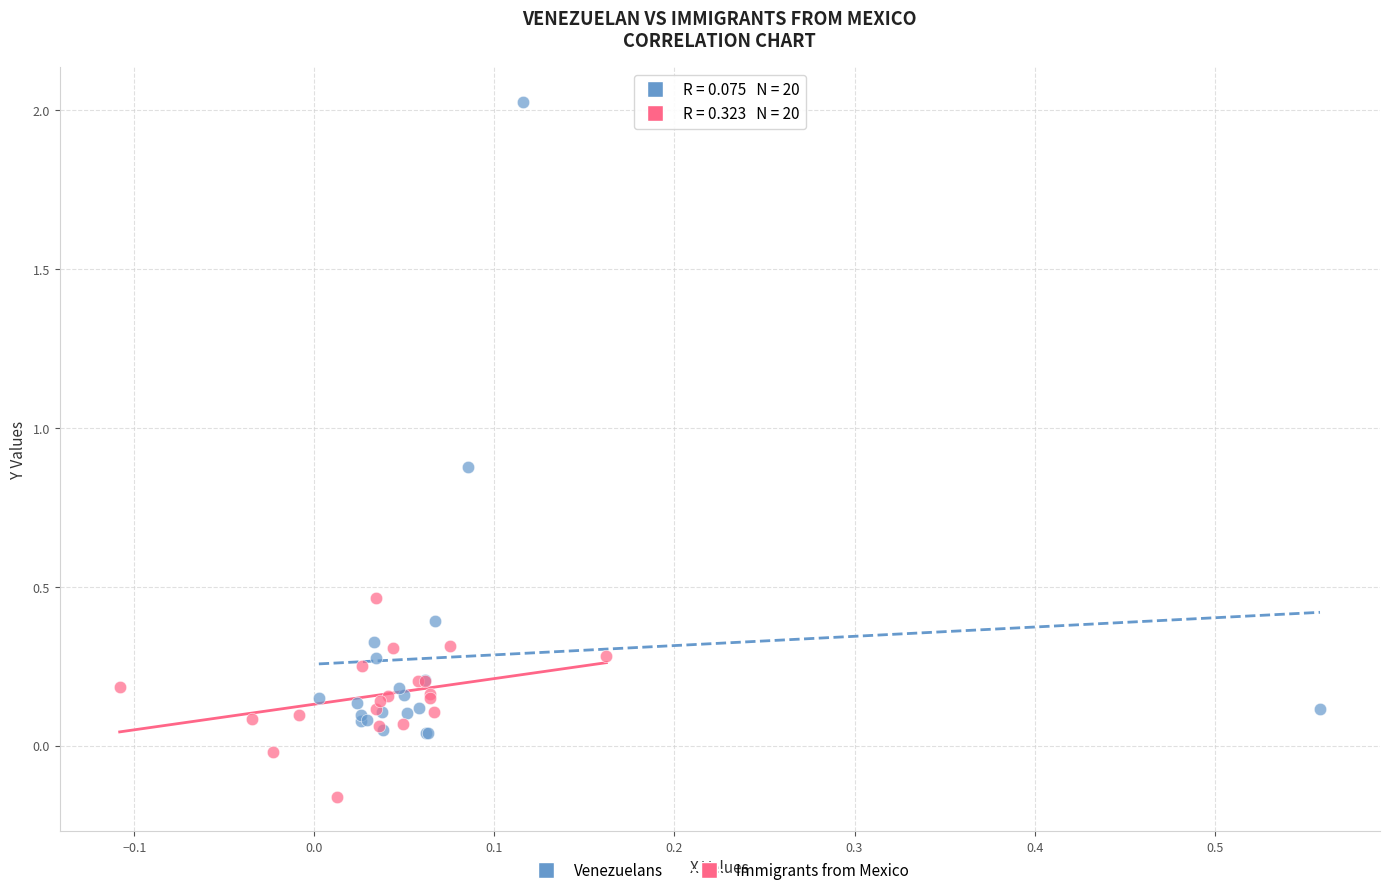

Which series has the largest Y range (max minus min)?

Venezuelans